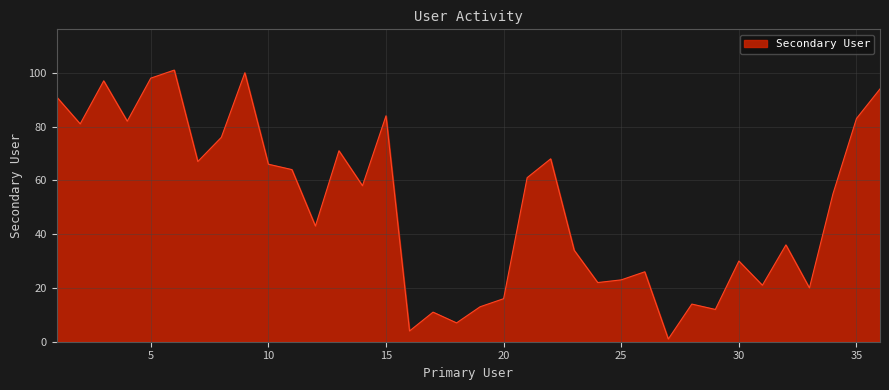

What is the greatest value displayed?

101